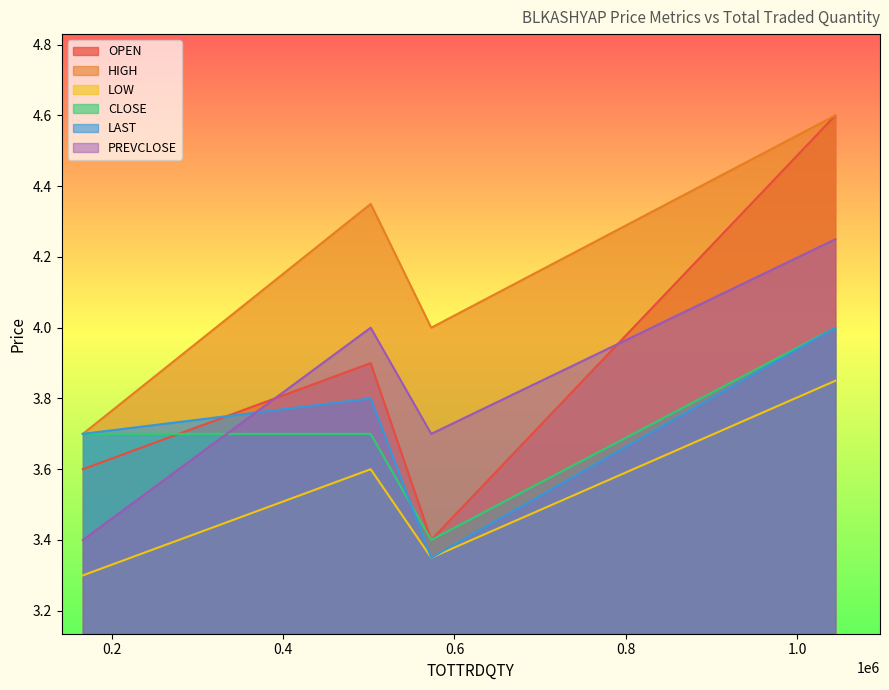

What value does the OPEN series have at 1044652?

4.6